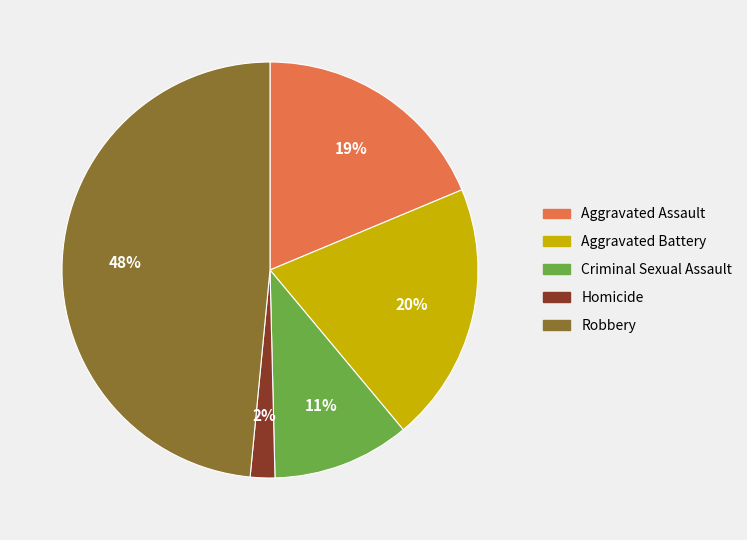

Does any single category account for the majority?

No